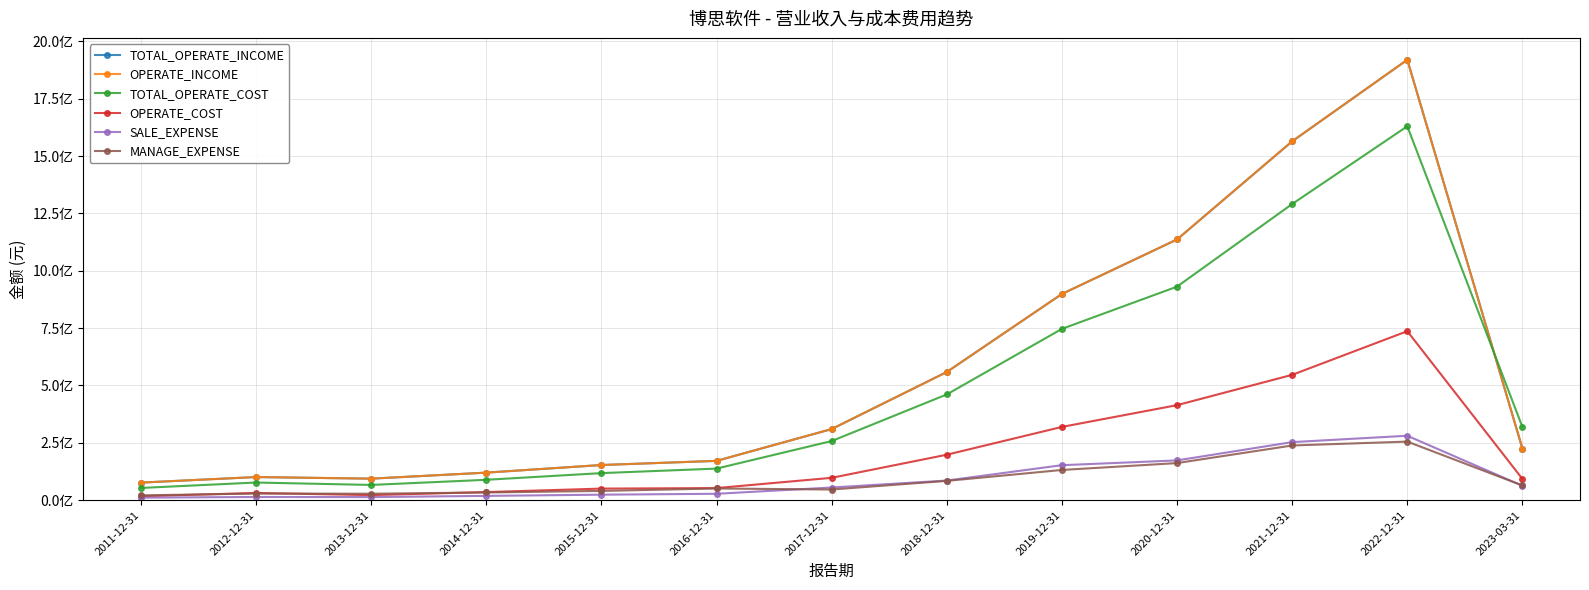

Is this an area chart (filled region under the line)?

No